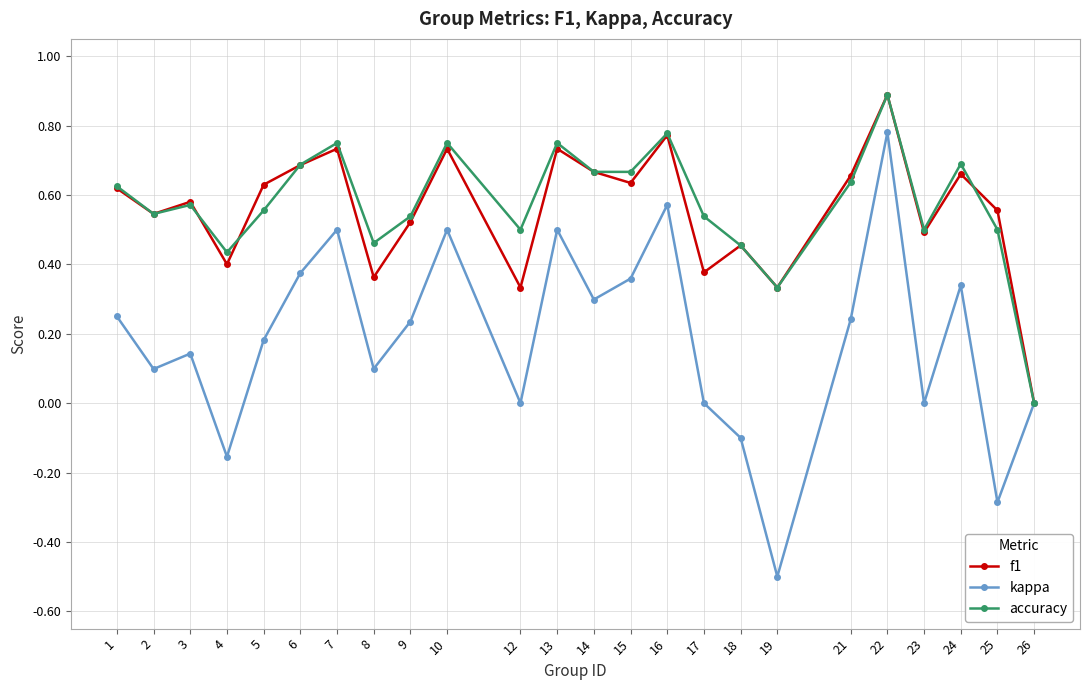

How many values in f1 are above zero?

23